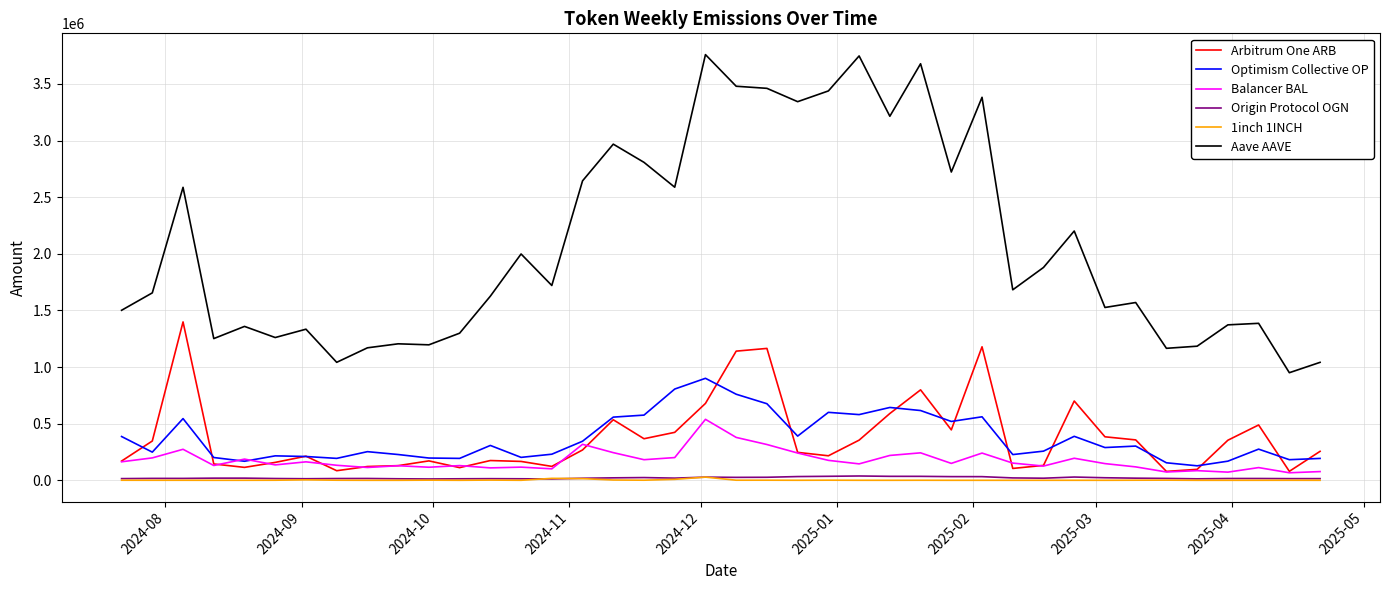

How many lines are shown in the chart?

6